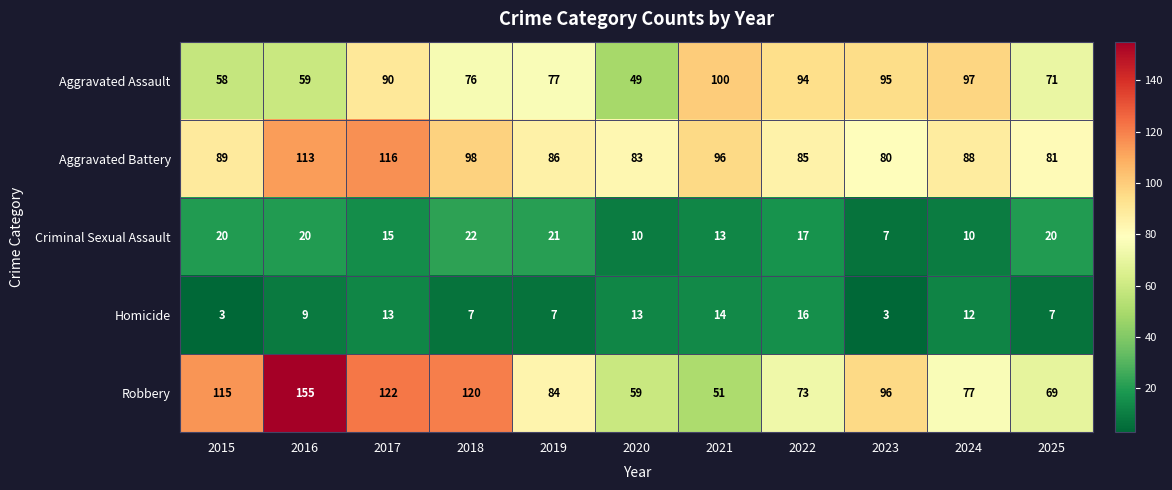

At which label does Robbery reach its peak?

2016